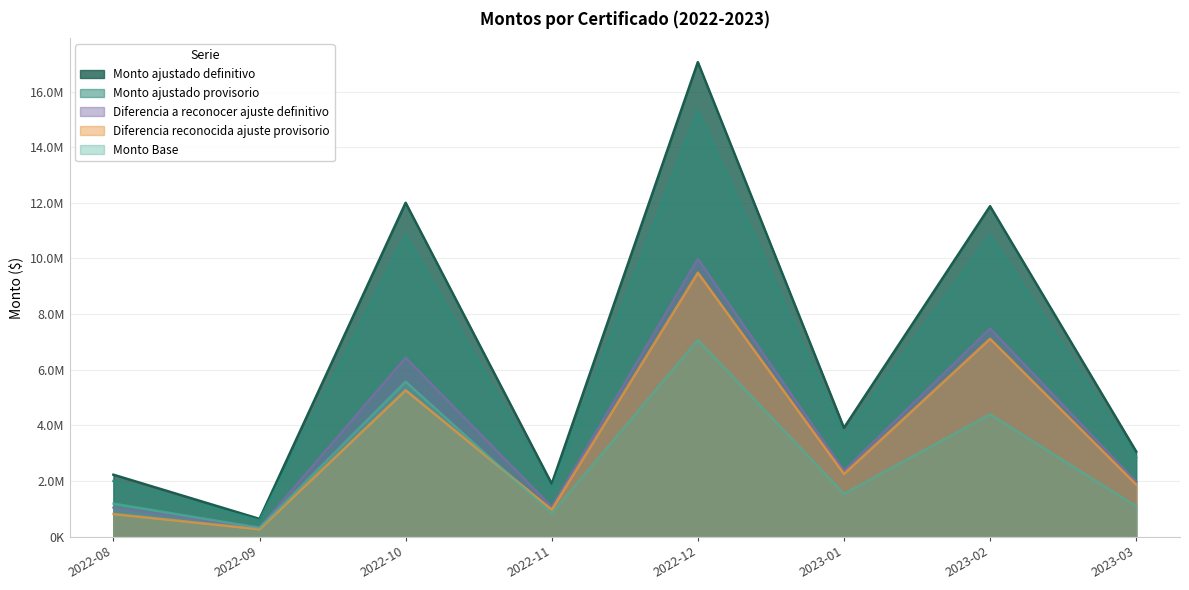

What is the difference between the Monto ajustado definitivo values at 2023-02 and 2022-08?

9657556.7